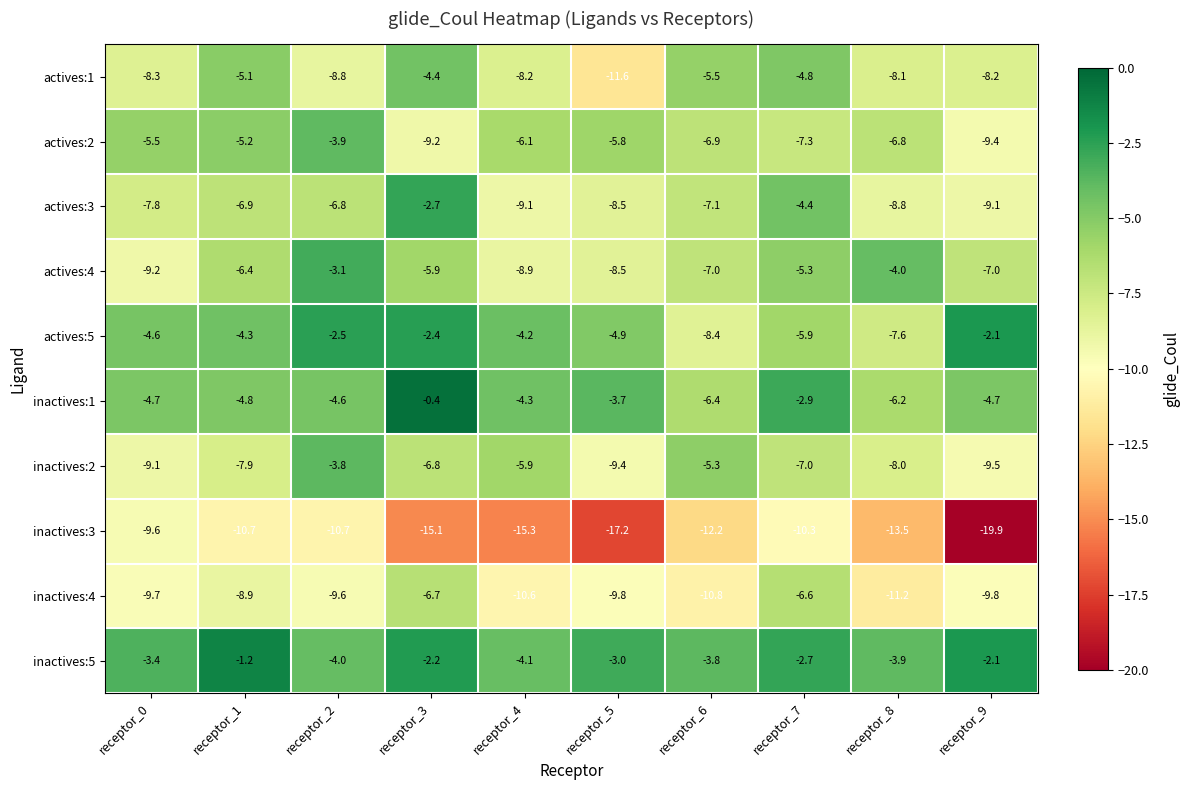

The value of actives:4 at receptor_0 is -9.2. True or false?

True